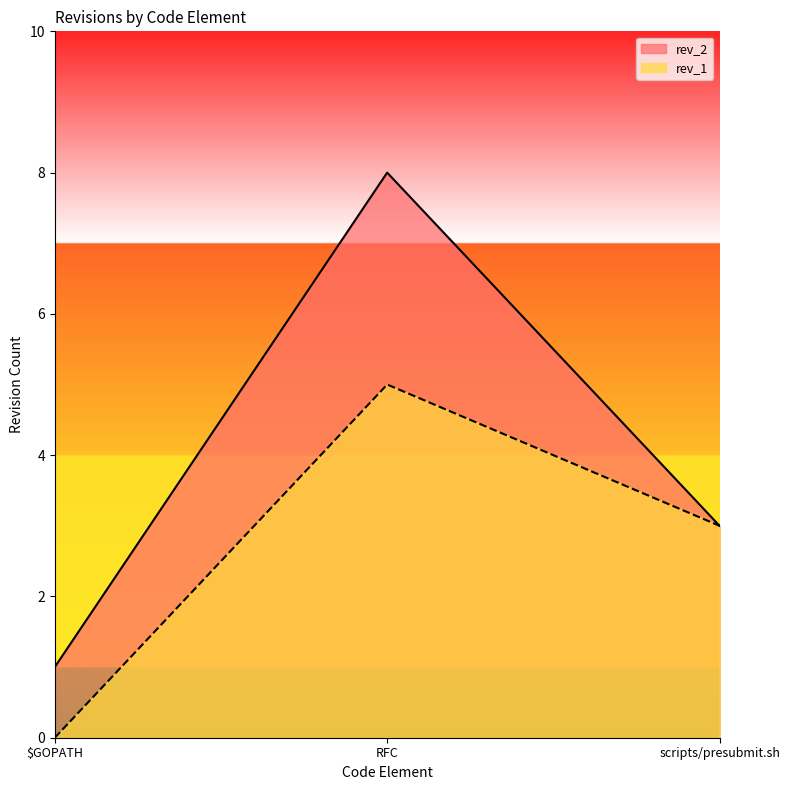

Reading left to right, transcribe all the data shown in this chart.

rev_2: $GOPATH=1	RFC=8	scripts/presubmit.sh=3
rev_1: $GOPATH=0	RFC=5	scripts/presubmit.sh=3